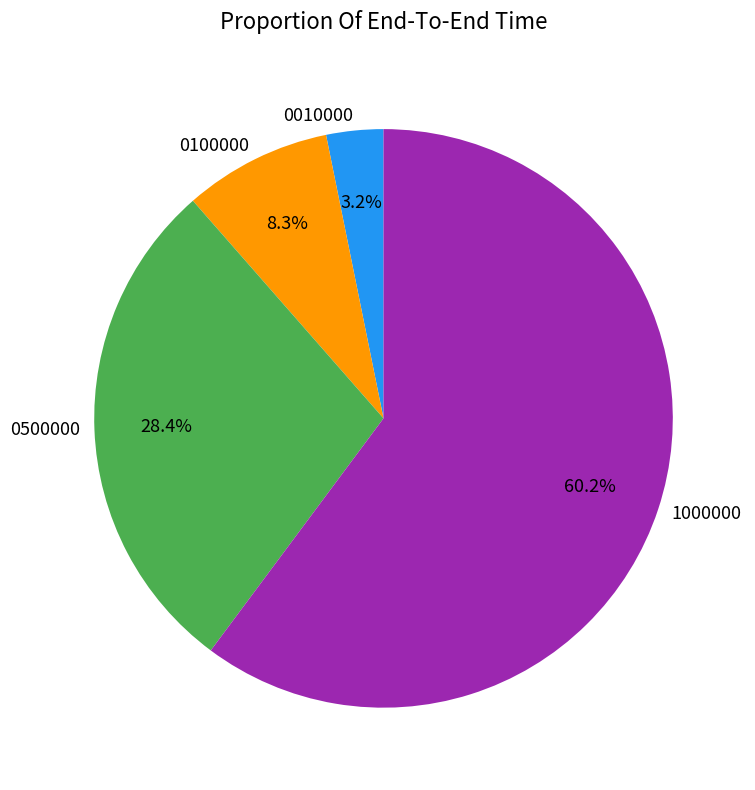

Which has a higher value, 0010000 or 0500000?

0500000